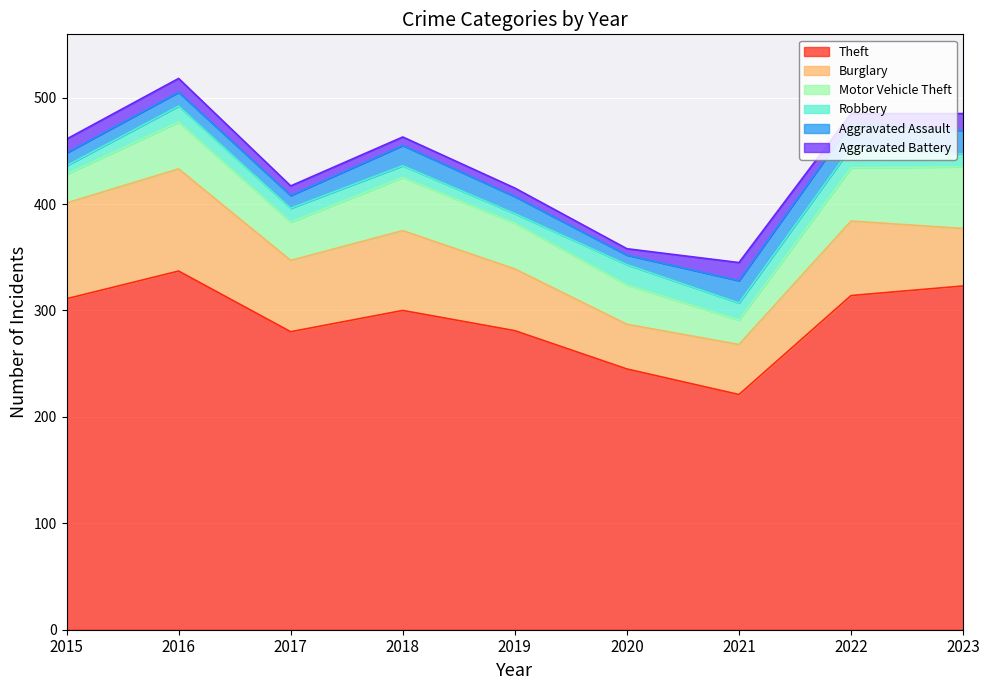

At which category does Burglary reach its first local peak?

2016